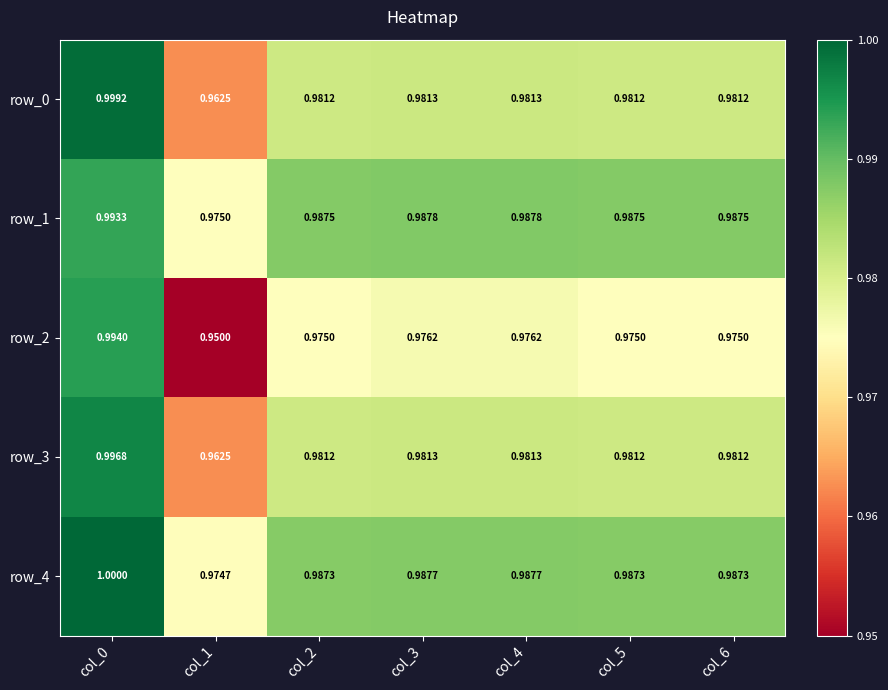

Is it true that row_0 equals 0.3 at col_3?

False